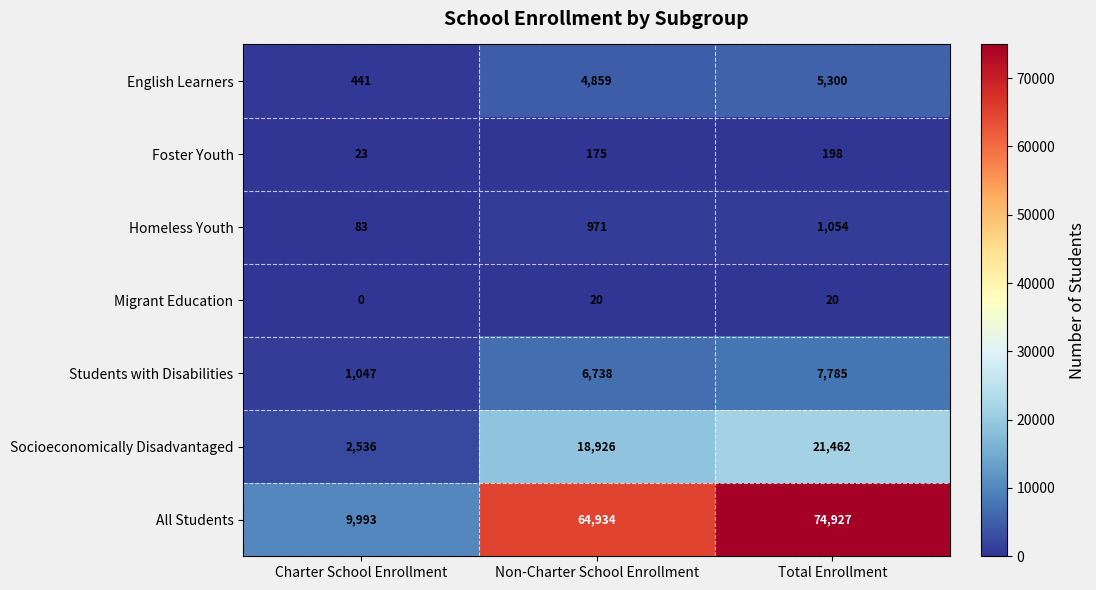

True or false: Foster Youth has a value of 32 at Charter School Enrollment.

False